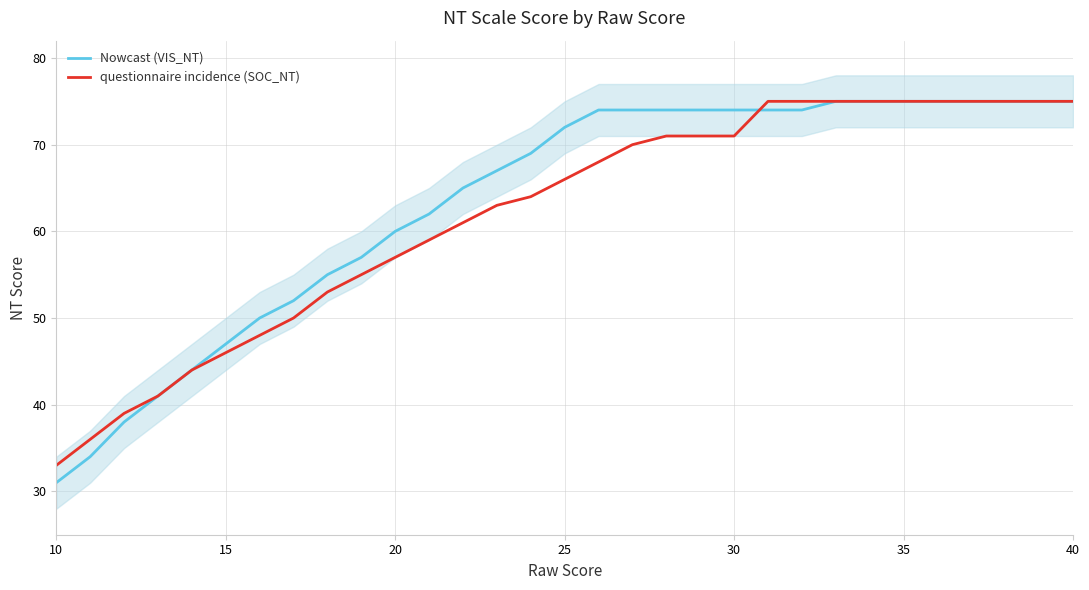

The Nowcast (VIS_NT) series shows 75 at 40. True or false?

True